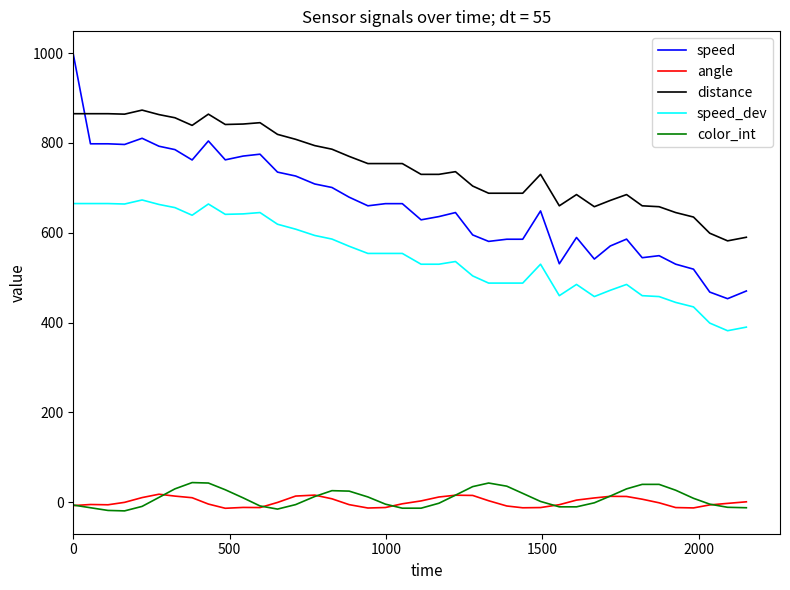

What is the greatest value displayed?

997.5